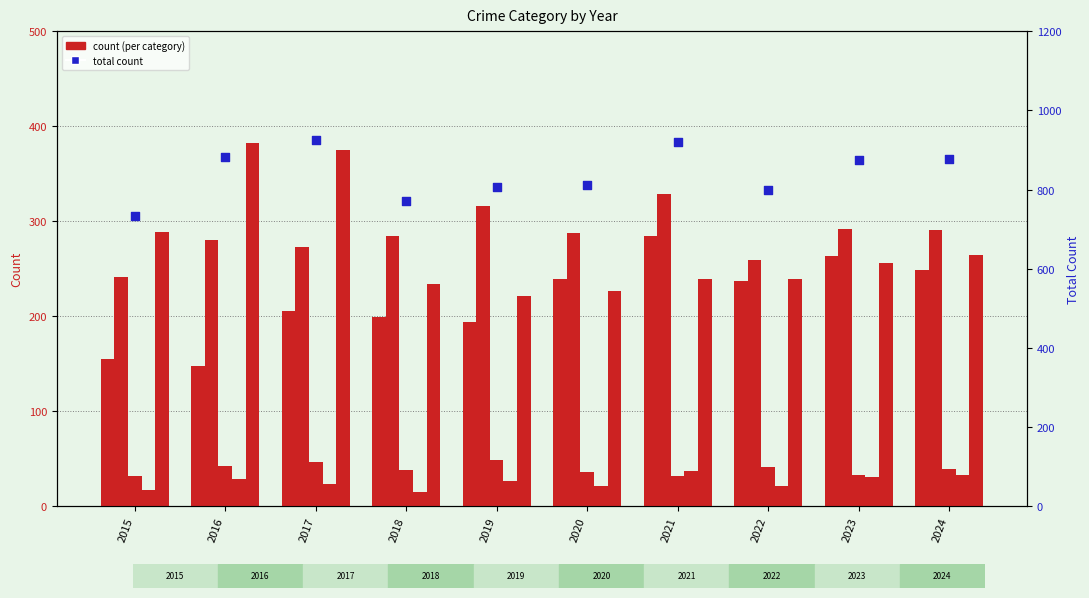

Which series has the largest Y range (max minus min)?

Total count